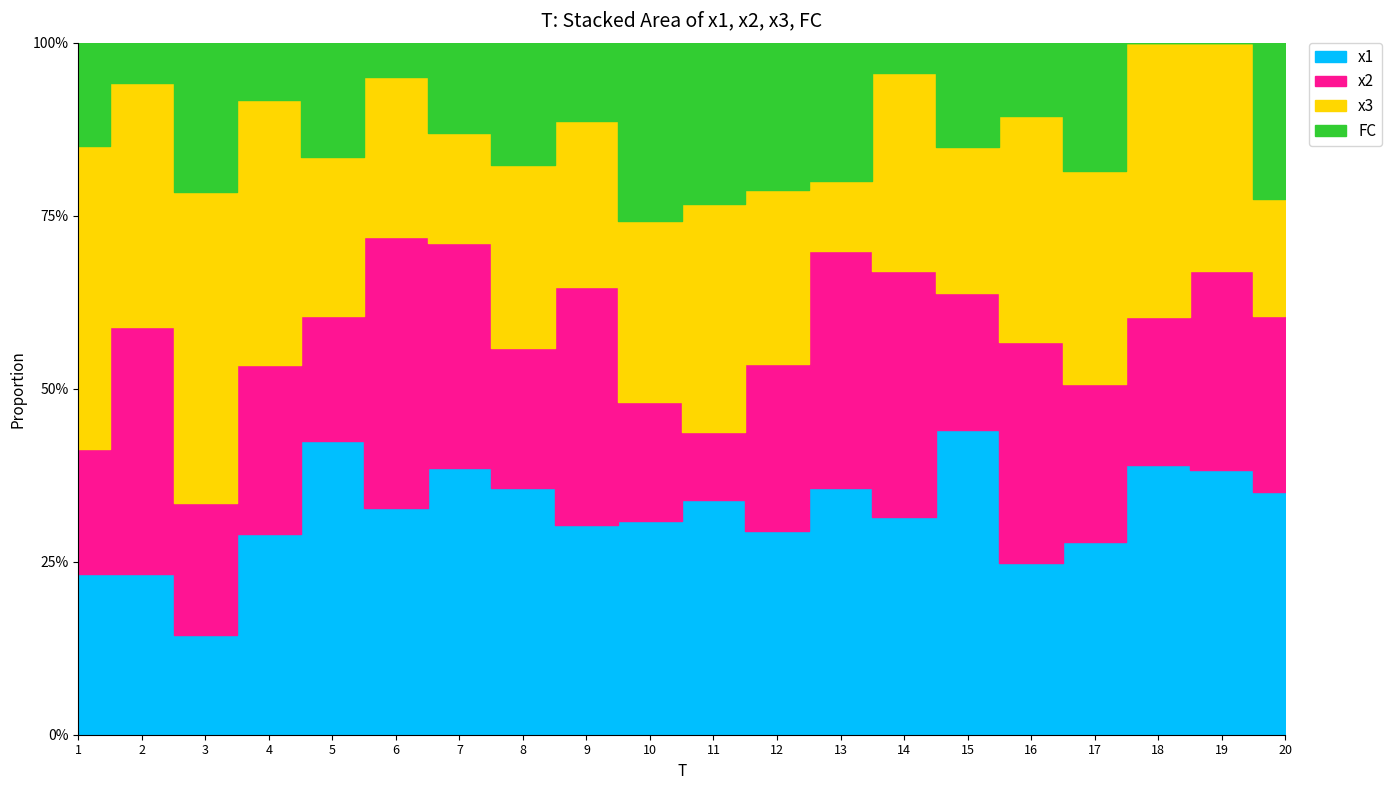

How many positive values does the FC series have?

18